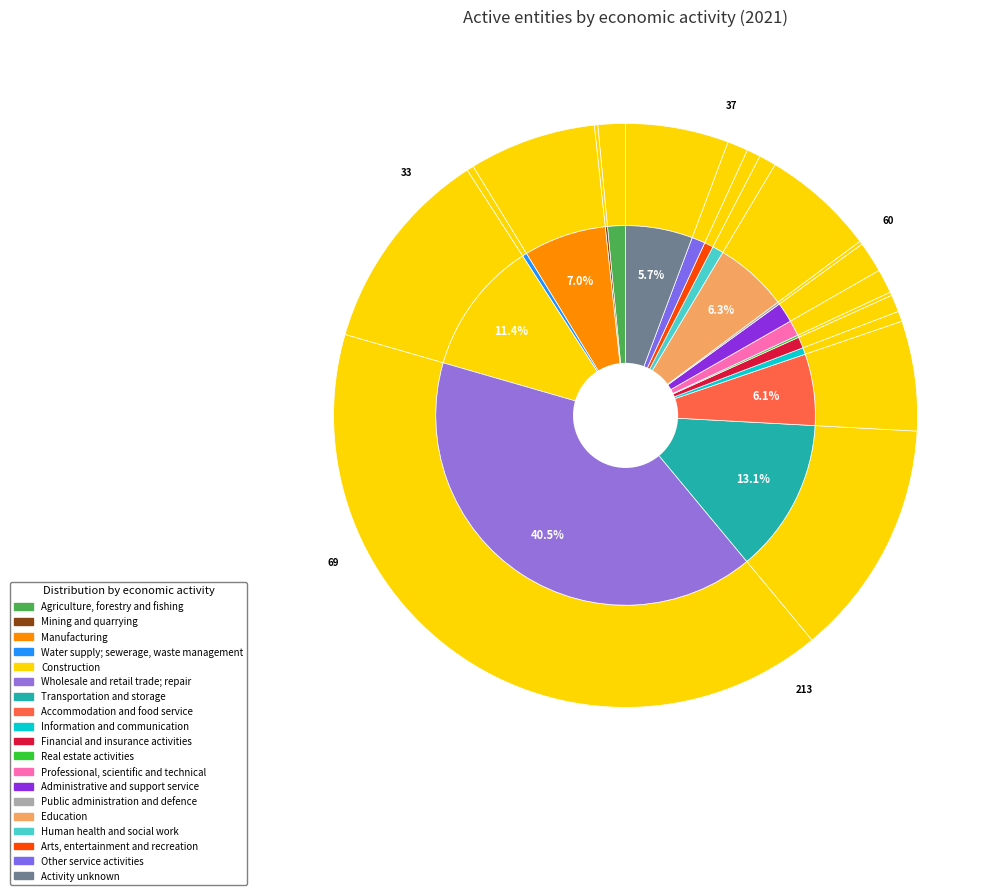

How many segments does this pie chart have?

19